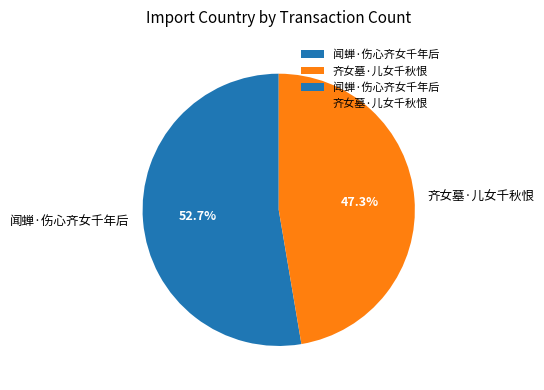

Between 齐女墓·儿女千秋恨 and 闻蝉·伤心齐女千年后, which is larger?

闻蝉·伤心齐女千年后